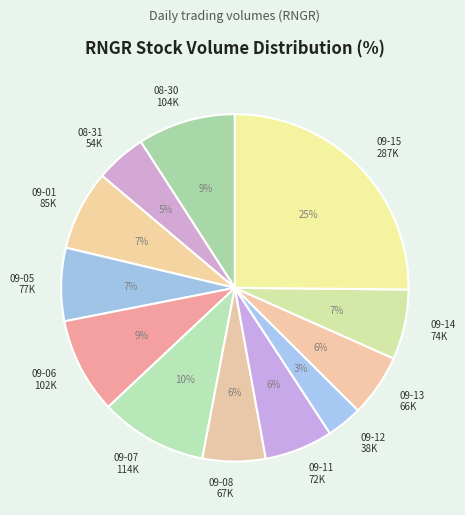

Which category has the smallest portion of the pie?

09-12 38K